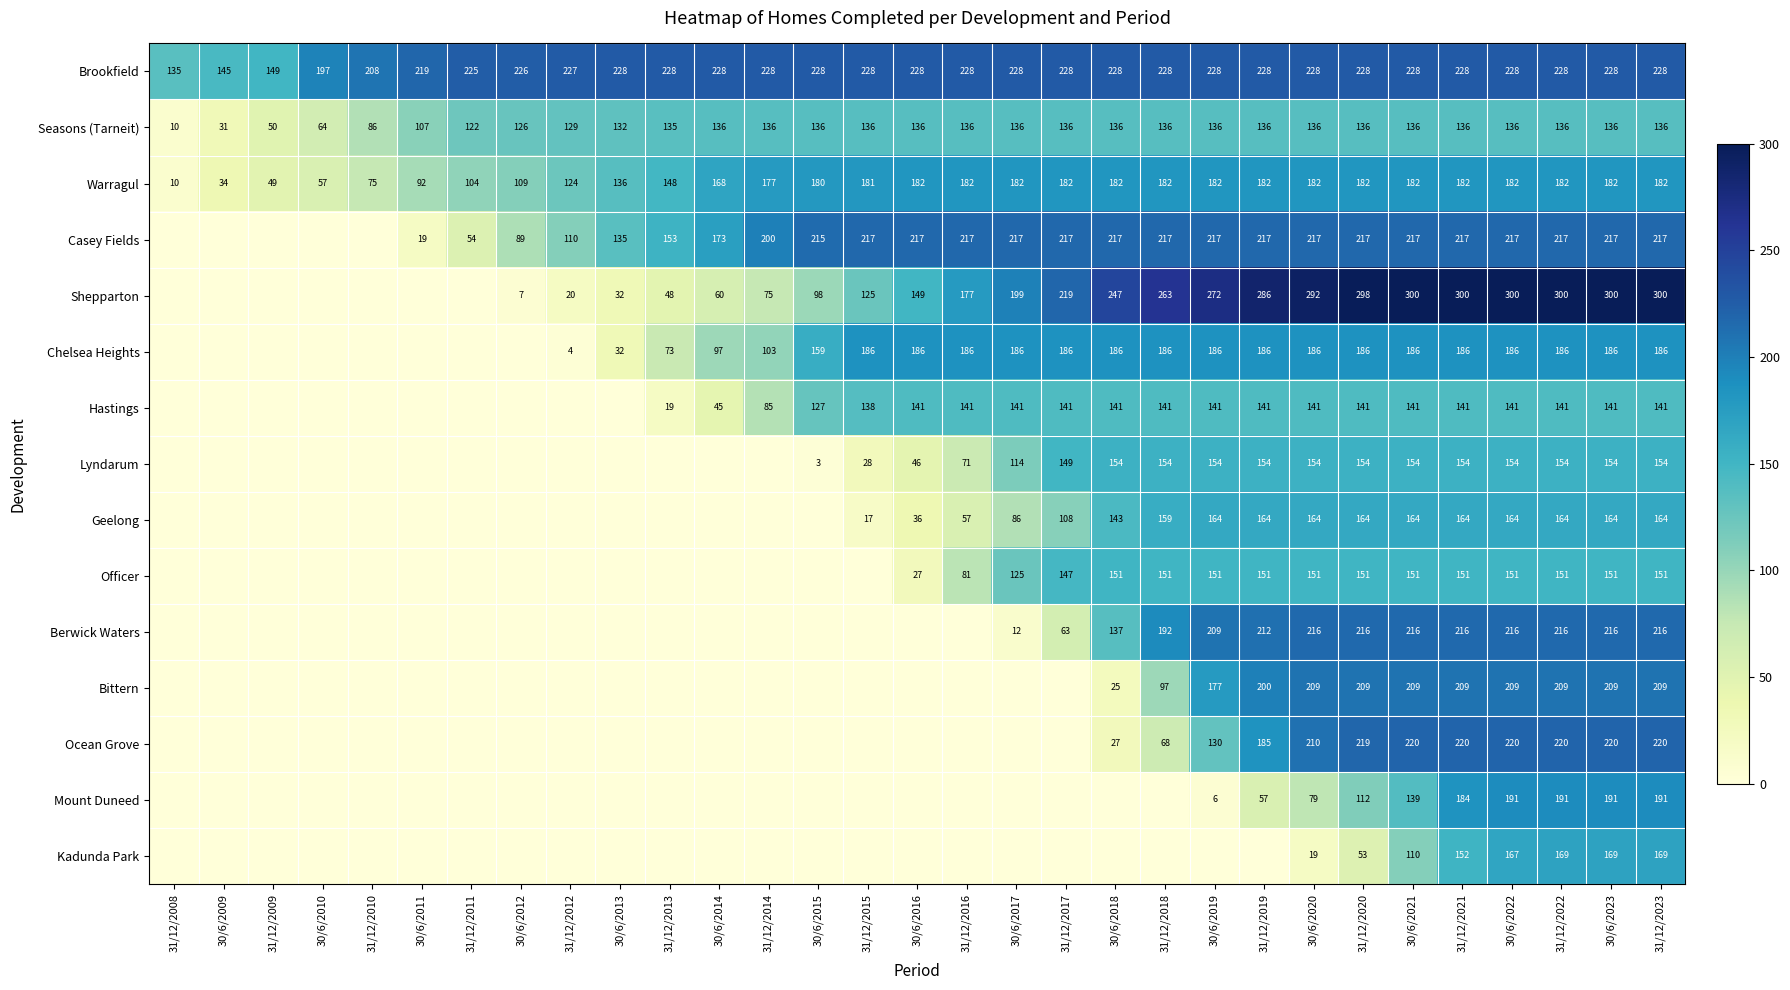

Is it true that Seasons (Tarneit) equals 136 at 30/6/2017?

True